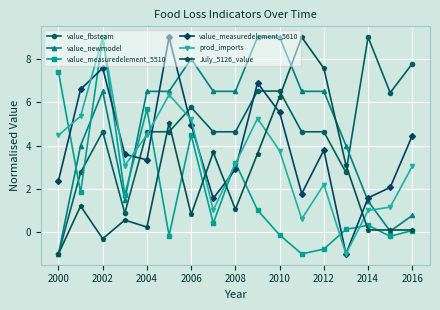

What is the sum of all value_fbsteam values?

79.8